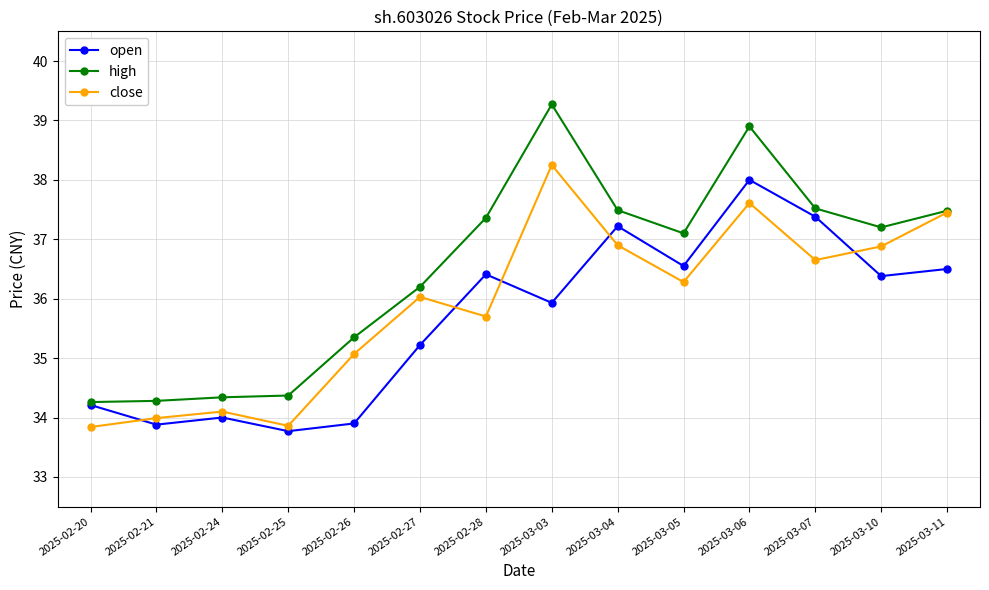

List the series in order of their overall mean, highest first.

high, close, open